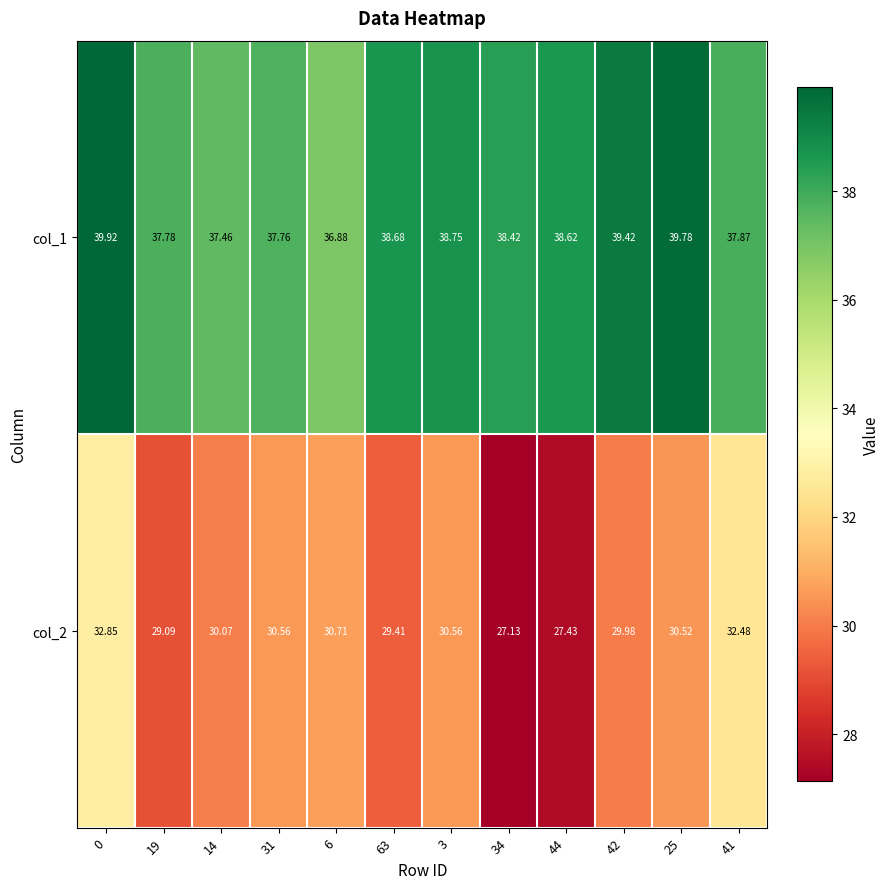

Is the value of col_2 at 0 greater than the value of col_1 at 34?

No